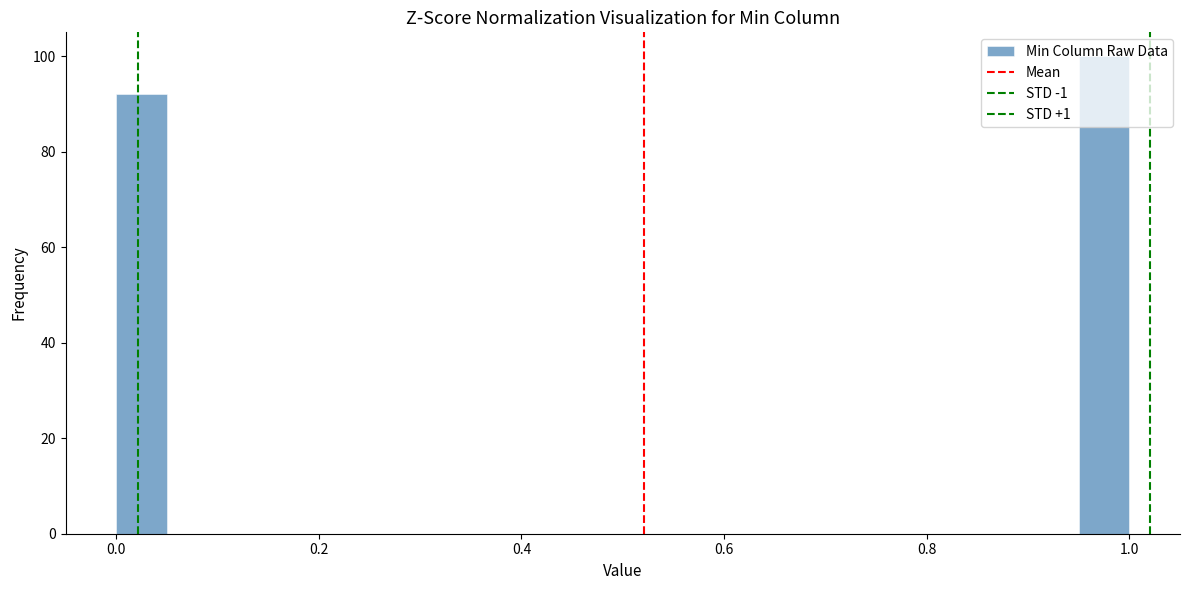

Around what value on the x-axis is the tallest bar? Give the approximate position of its centre, as read against the axis.

0.98